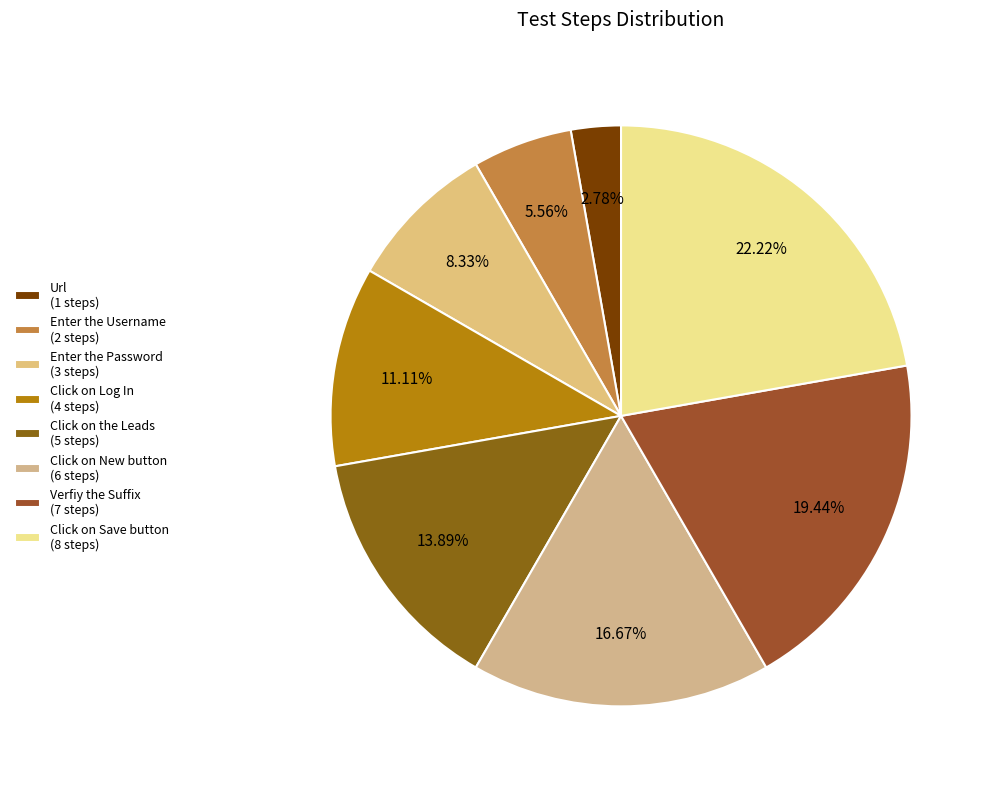

True or false: Click on the Leads accounts for 23% of the total.

False